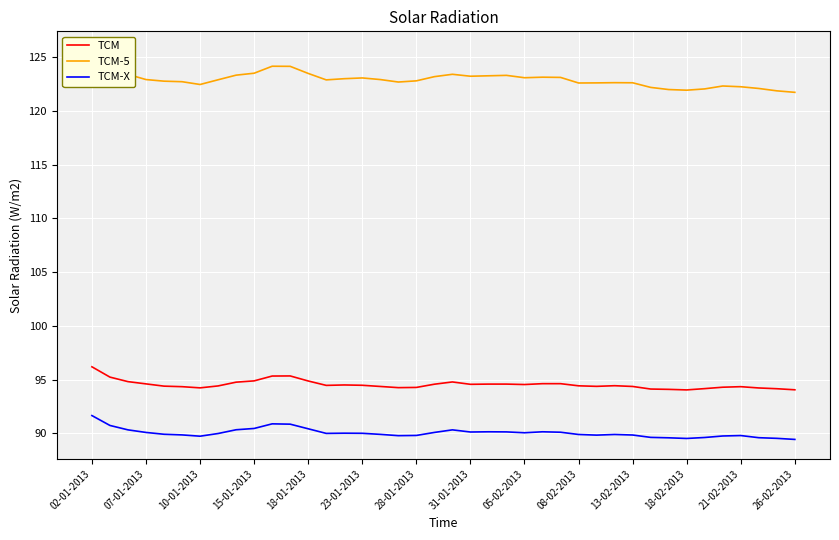

True or false: TCM-X and TCM intersect in this chart.

False